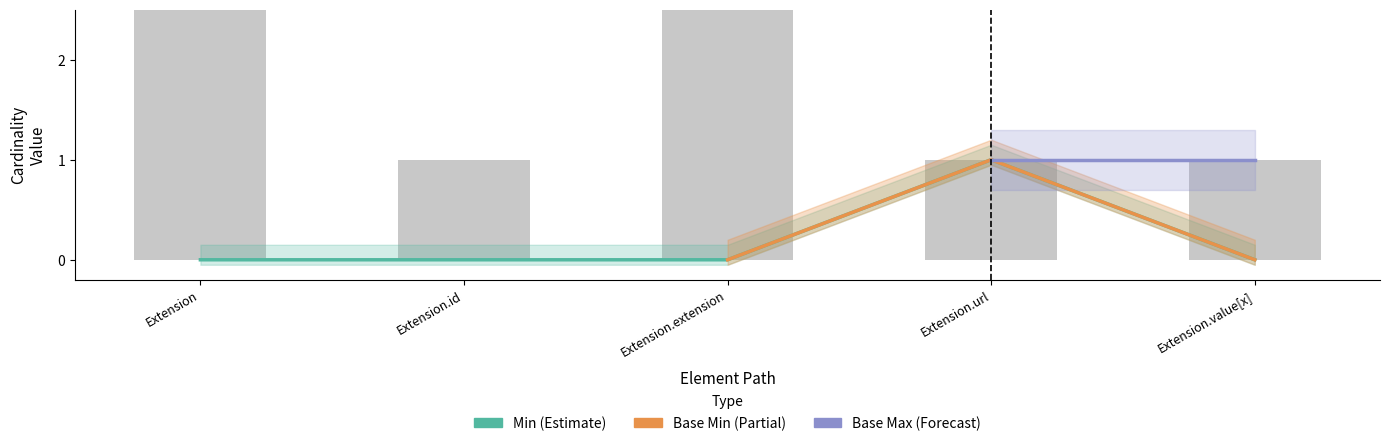

Reading right to left, extract all data points from this chart.

Min: 0	1	0	0	0
Base Max_numeric: 1	1	999	1	999